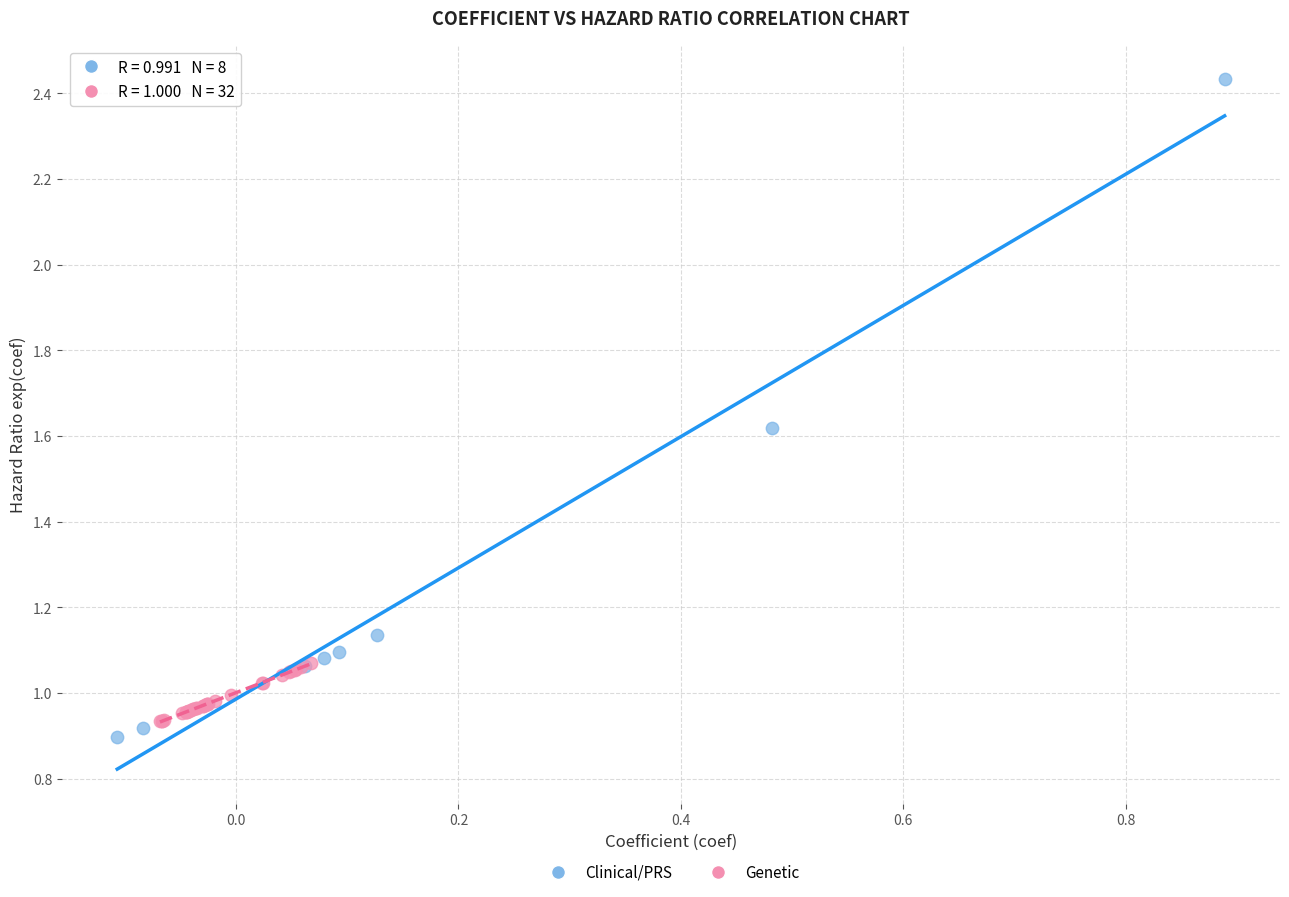

What are all the series names shown in the legend?

Clinical/PRS, Genetic